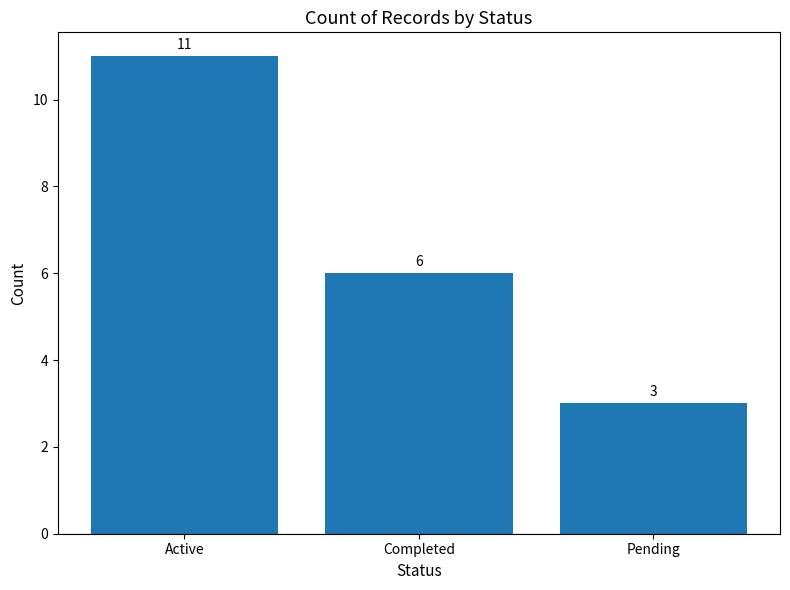

How many distinct data groups are displayed?

1